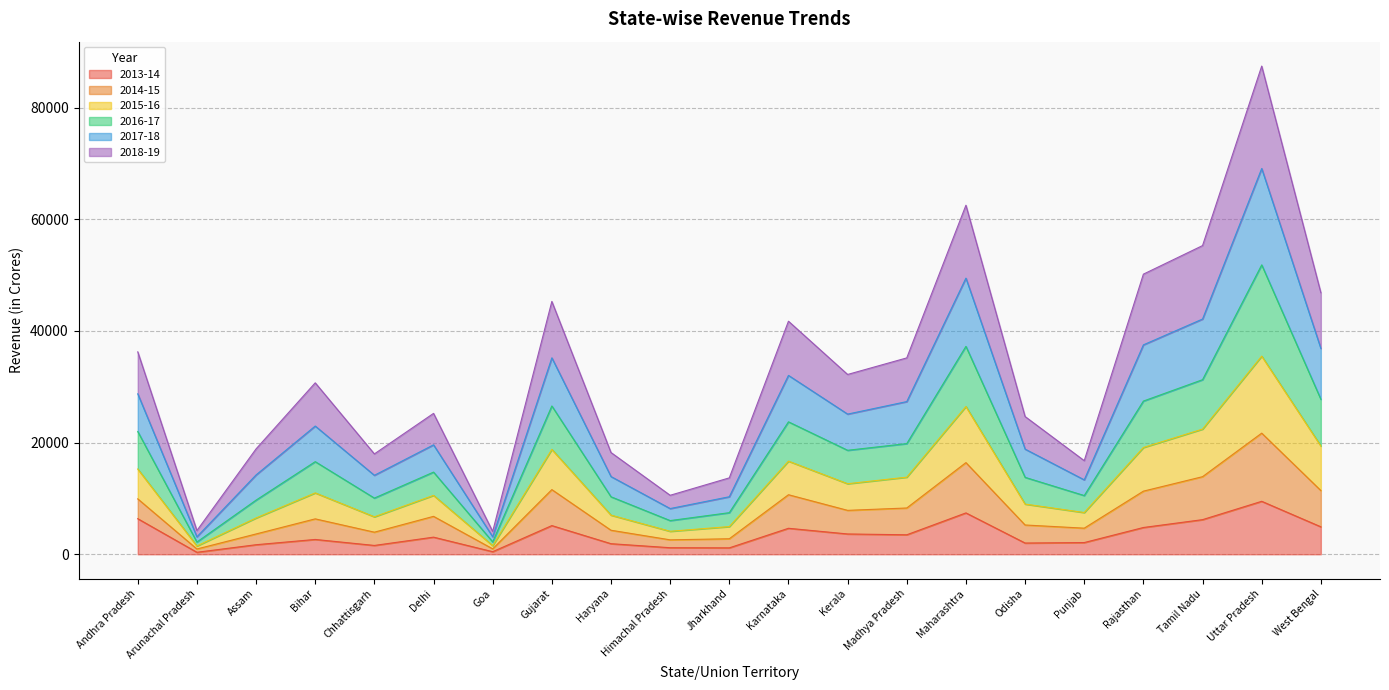

How many interior local valleys does the 2015-16 series have?

6